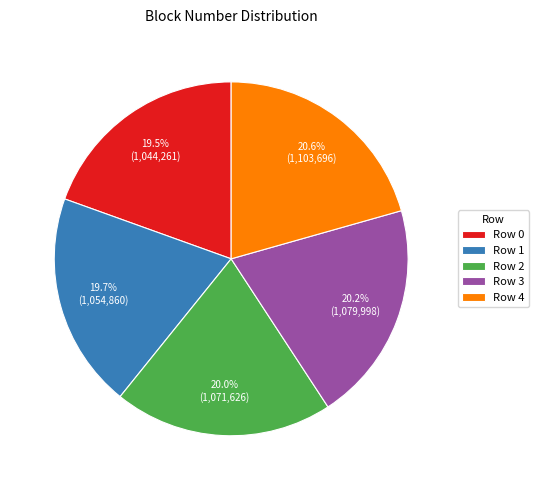

How much of the chart is everything except Row 2?

80.0%